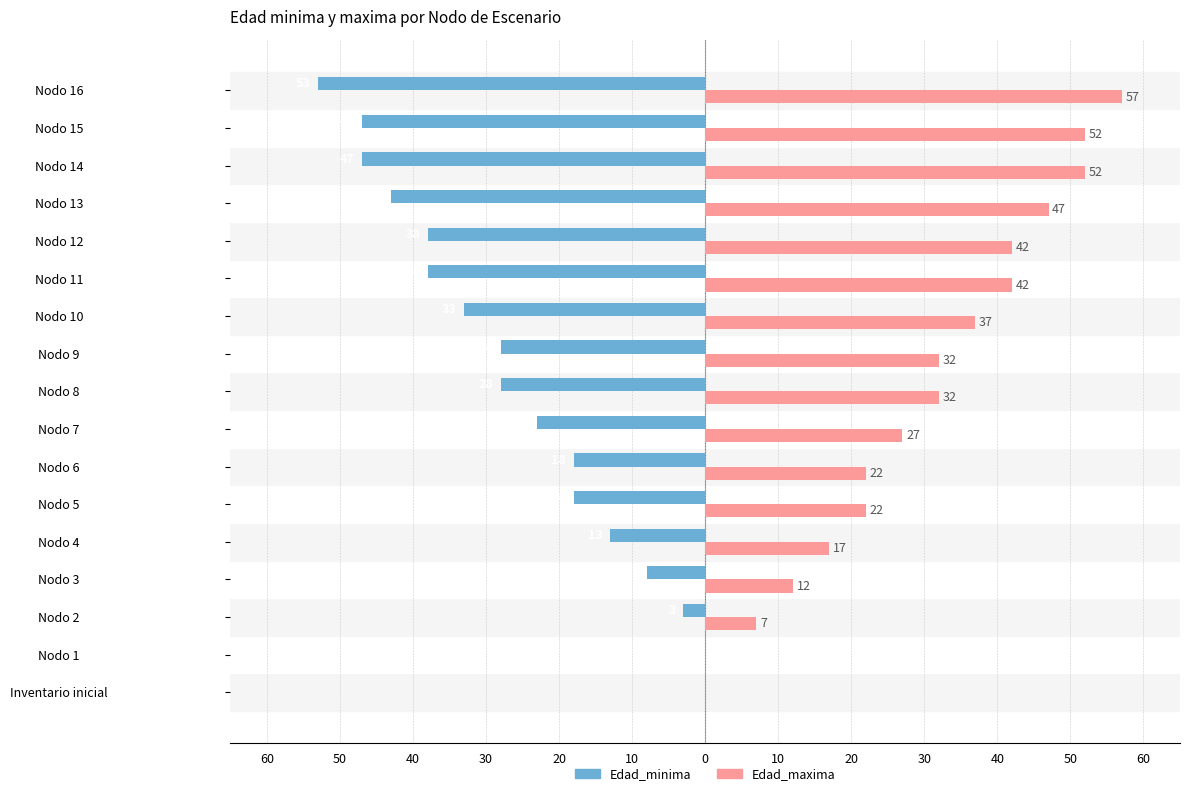

What is the maximum value for Edad_maxima?

57